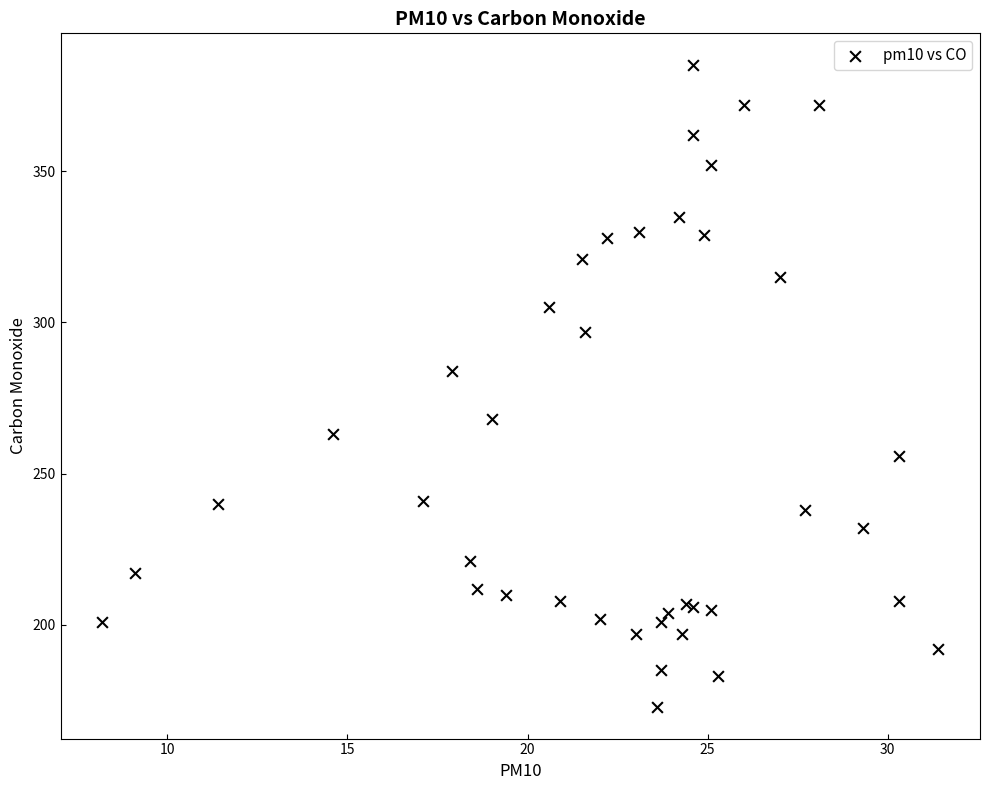

What Y value in the scatter plot is closest to 279?

284